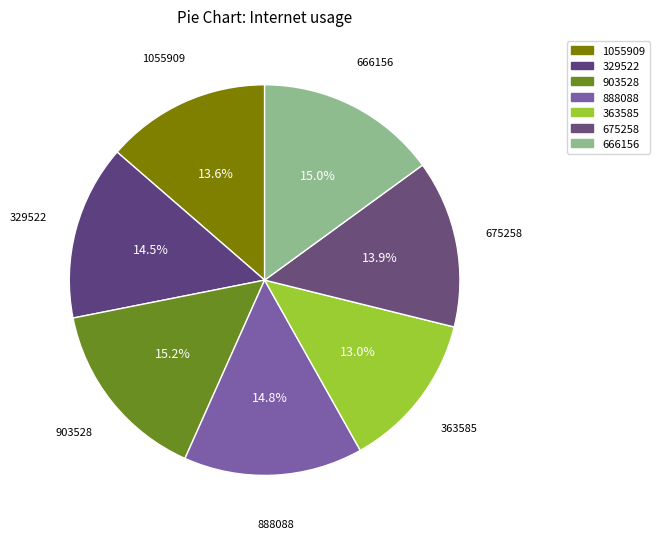

How many segments does this pie chart have?

7